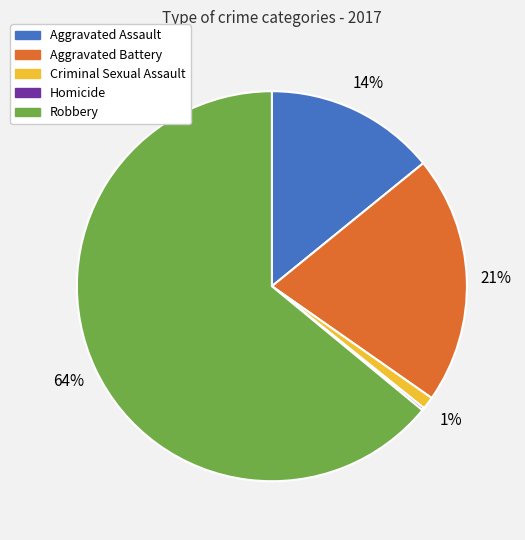

To the nearest percent, what is the difference between the Robbery and Aggravated Battery slice percentages?

43%